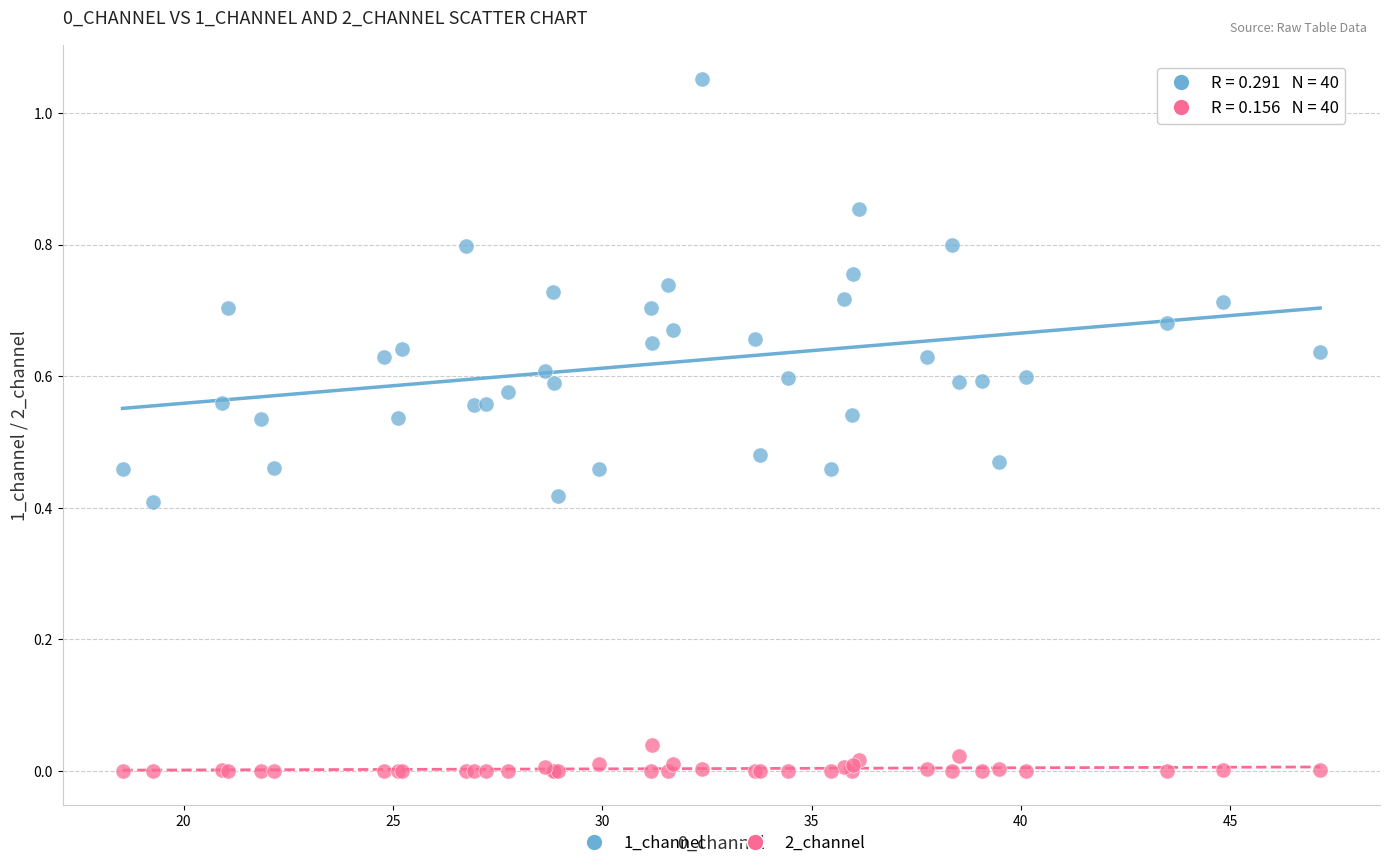

Which series contains the highest Y value?

1_channel